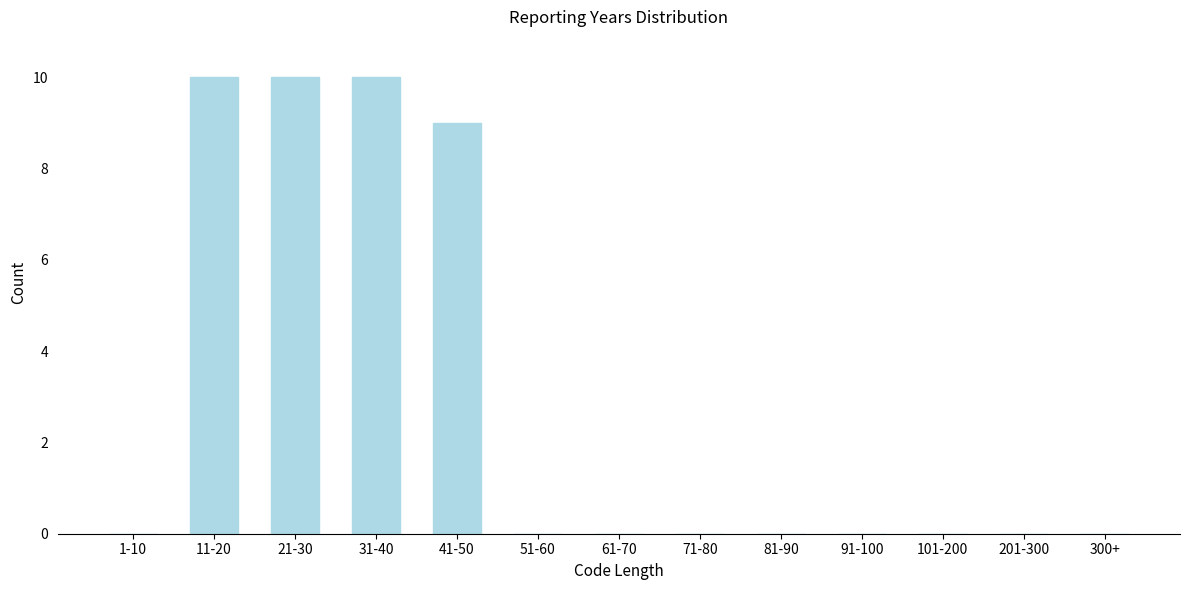

Reading right to left, transcribe all the data shown in this chart.

300+=0	201-300=0	101-200=0	91-100=0	81-90=0	71-80=0	61-70=0	51-60=0	41-50=9	31-40=10	21-30=10	11-20=10	1-10=0